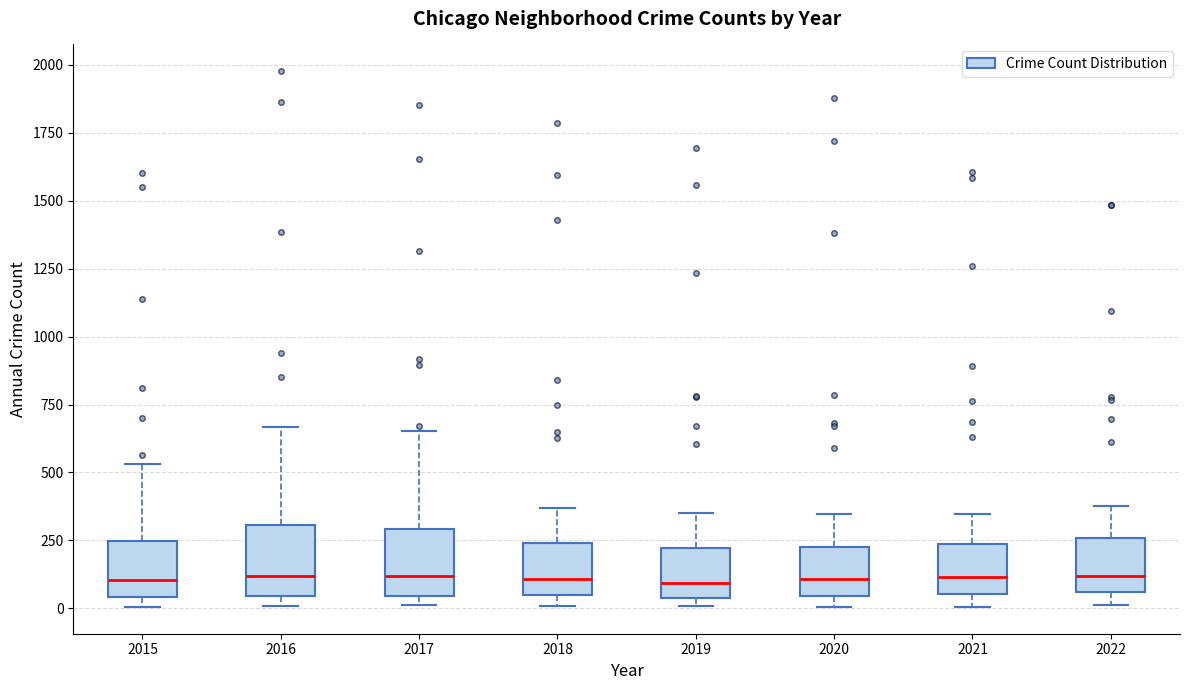

Where is the upper edge of the box at x = 2018 on the y-axis? The values are not printed on the chart, so give them approximately, as read against the axis.

250